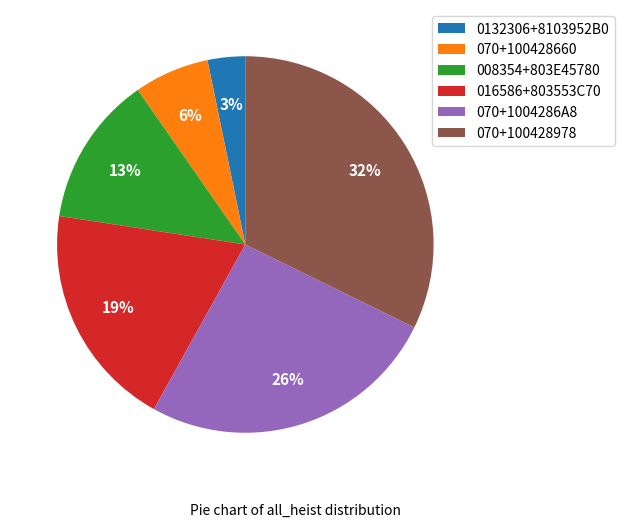

Between 008354+803E45780 and 0132306+8103952B0, which is larger?

008354+803E45780